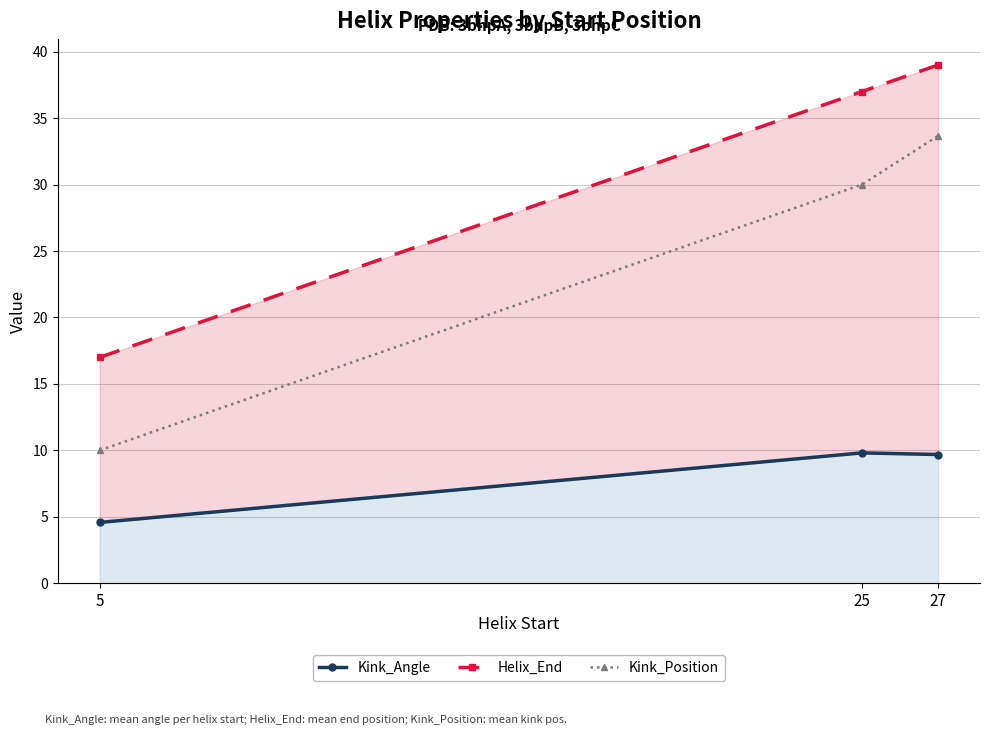

Reading left to right, transcribe all the data shown in this chart.

Kink_Angle: 4.6	9.8	9.7
Helix_End: 17.0	37.0	39.0
Kink_Position: 10.0	30.0	33.7